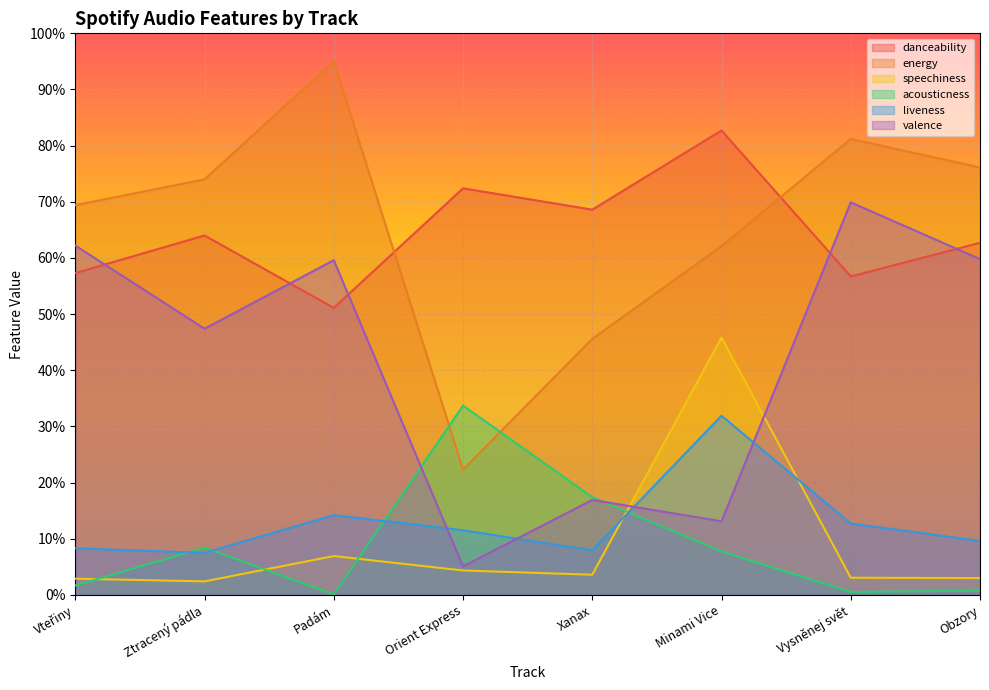

List the series in order of their peak value, highest first.

energy, danceability, valence, speechiness, acousticness, liveness